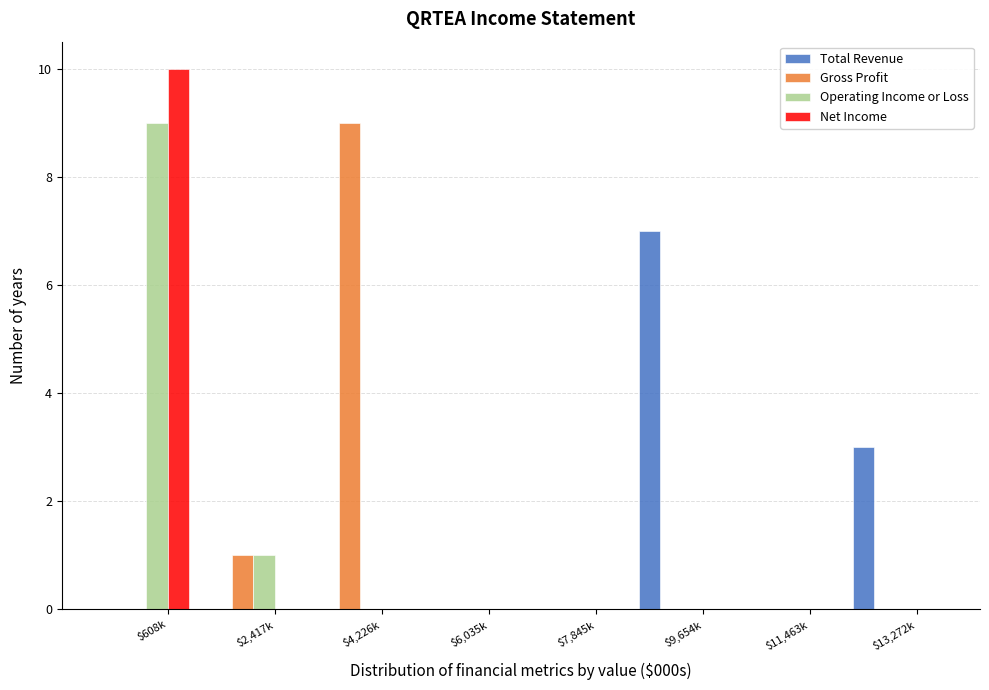

Where is Gross Profit nearest to the value 4?

$2,417k